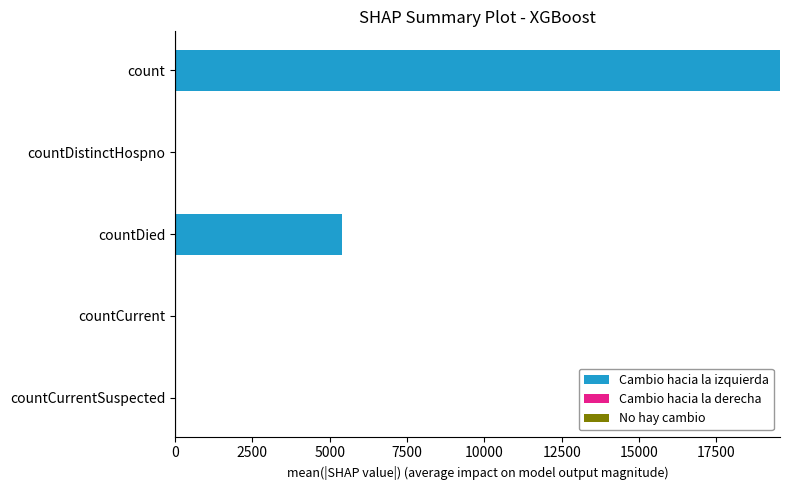

Between countCurrent and count, which is larger?

count